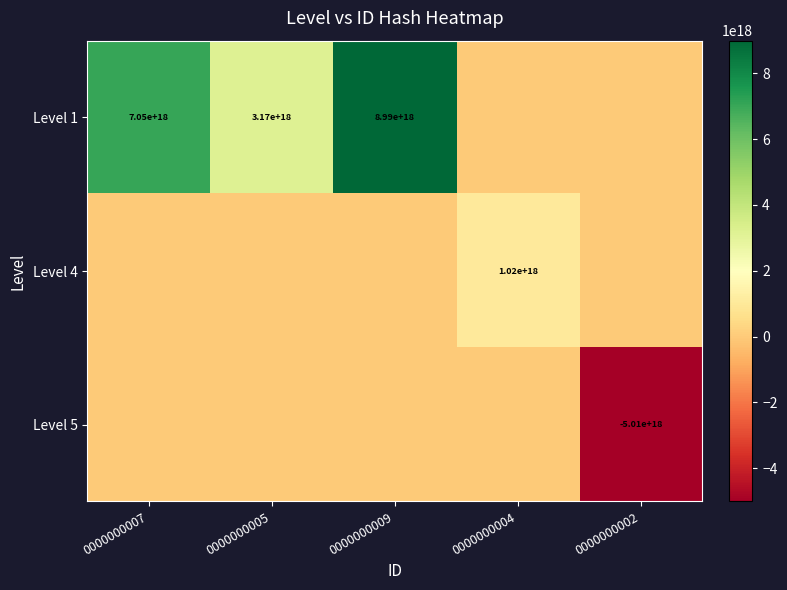

At how many categories does at least one series exceed 5717444973046439936?

2